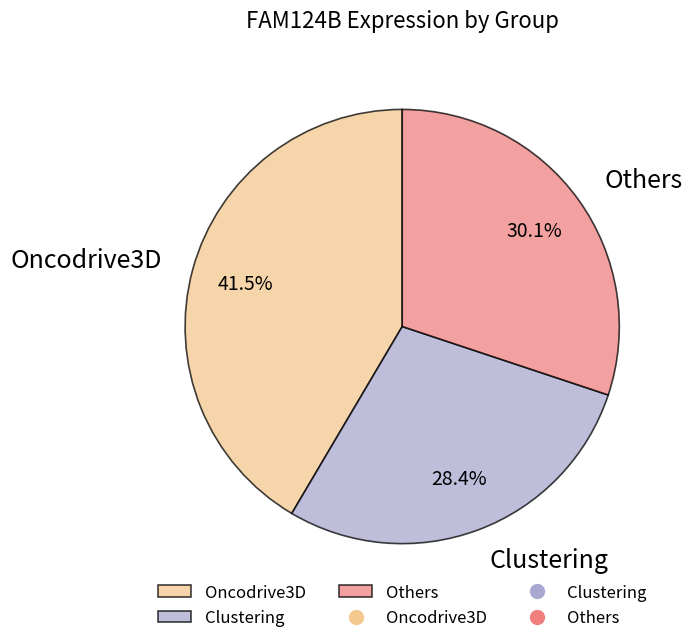

Between Clustering and Oncodrive3D, which is larger?

Oncodrive3D